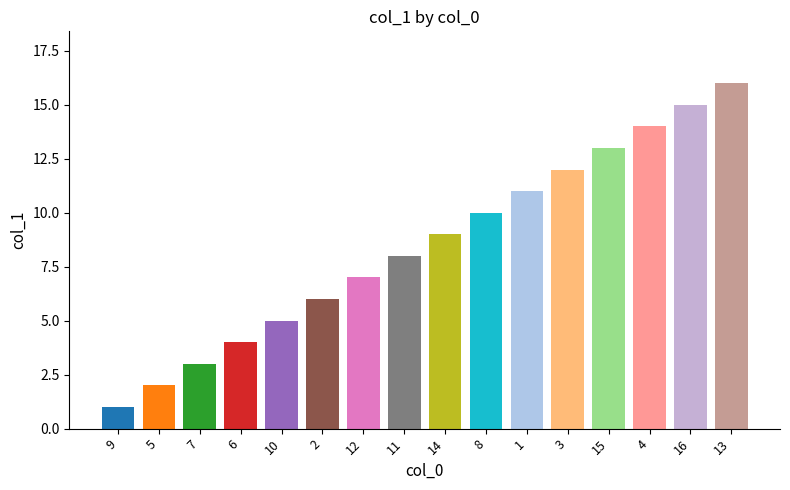

What is the minimum value shown in the chart?

1